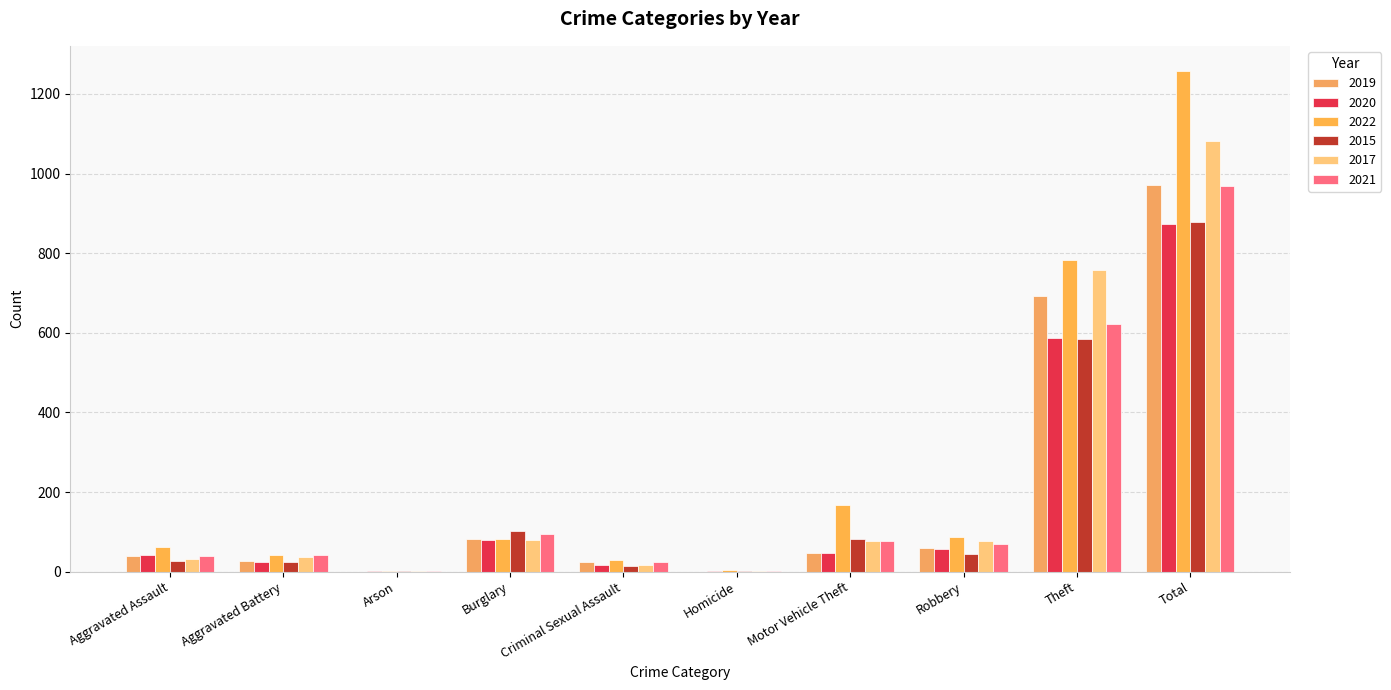

Reading left to right, list all the values displayed in this chart.

2019: Aggravated Assault=40	Aggravated Battery=26	Arson=0	Burglary=82	Criminal Sexual Assault=24	Homicide=0	Motor Vehicle Theft=48	Robbery=60	Theft=692	Total=972
2020: Aggravated Assault=41	Aggravated Battery=25	Arson=2	Burglary=80	Criminal Sexual Assault=17	Homicide=1	Motor Vehicle Theft=48	Robbery=58	Theft=586	Total=873
2022: Aggravated Assault=61	Aggravated Battery=42	Arson=2	Burglary=82	Criminal Sexual Assault=29	Homicide=3	Motor Vehicle Theft=167	Robbery=88	Theft=784	Total=1258
2015: Aggravated Assault=26	Aggravated Battery=25	Arson=1	Burglary=101	Criminal Sexual Assault=14	Homicide=1	Motor Vehicle Theft=82	Robbery=44	Theft=585	Total=879
2017: Aggravated Assault=32	Aggravated Battery=38	Arson=2	Burglary=79	Criminal Sexual Assault=16	Homicide=2	Motor Vehicle Theft=77	Robbery=78	Theft=758	Total=1082
2021: Aggravated Assault=40	Aggravated Battery=42	Arson=1	Burglary=95	Criminal Sexual Assault=24	Homicide=1	Motor Vehicle Theft=76	Robbery=69	Theft=622	Total=970